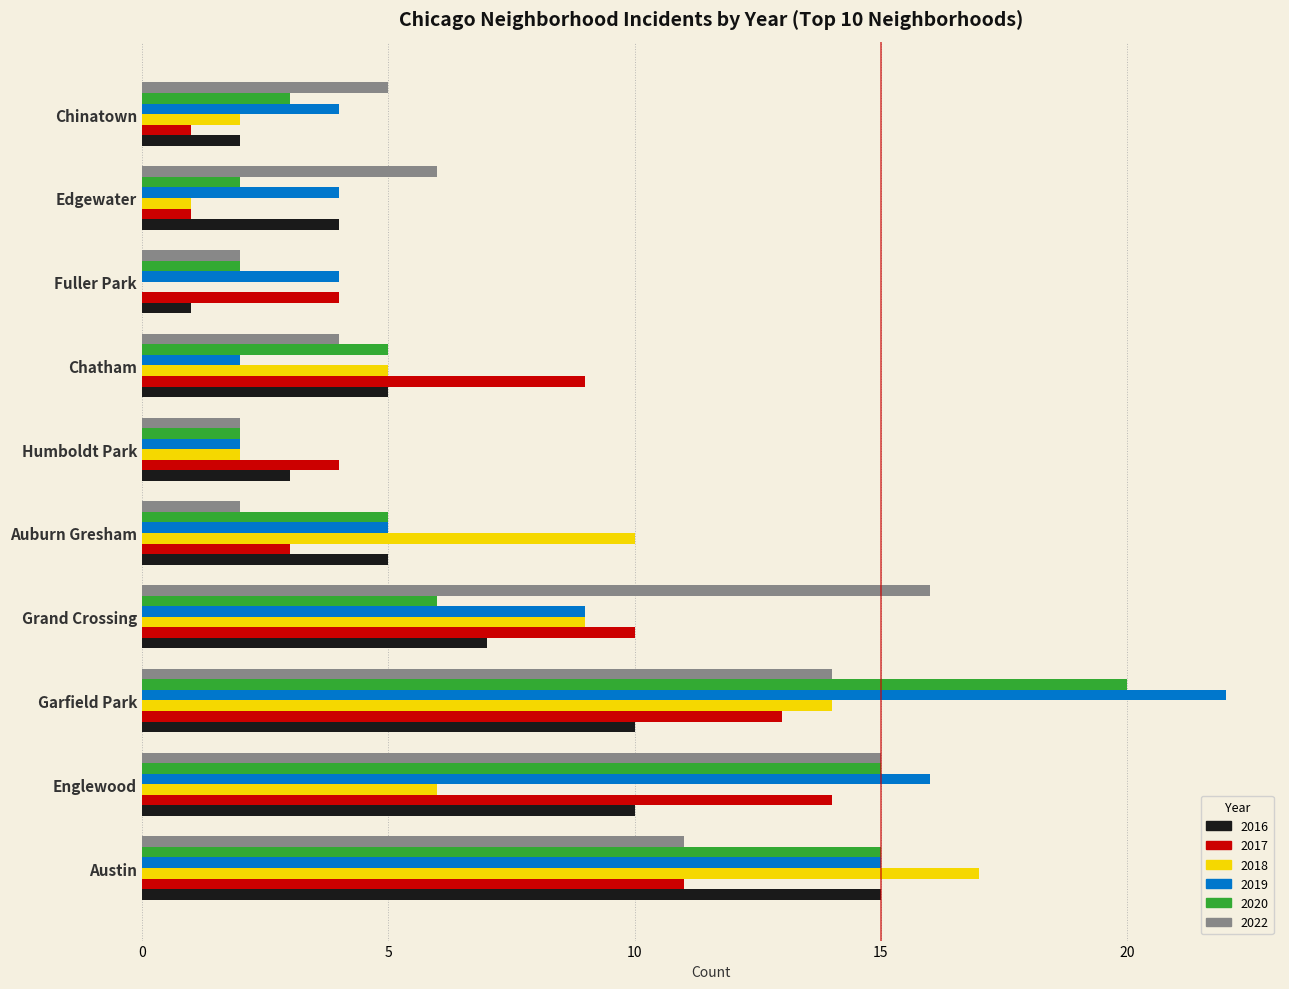

What is the sum of the 2018 values at Auburn Gresham and Chatham?

15